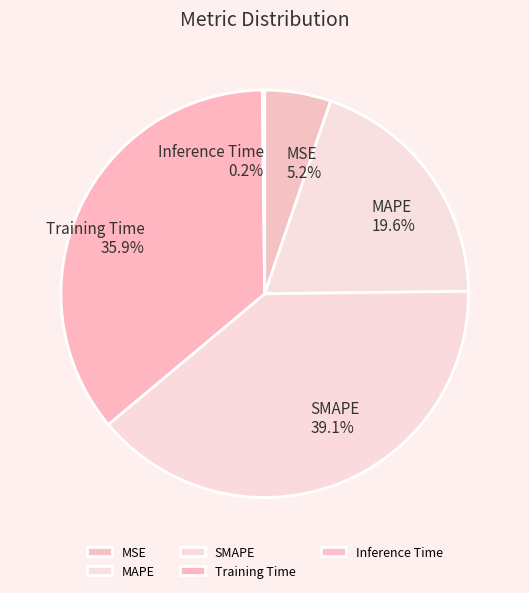

The SMAPE slice represents 51% of the pie. True or false?

False